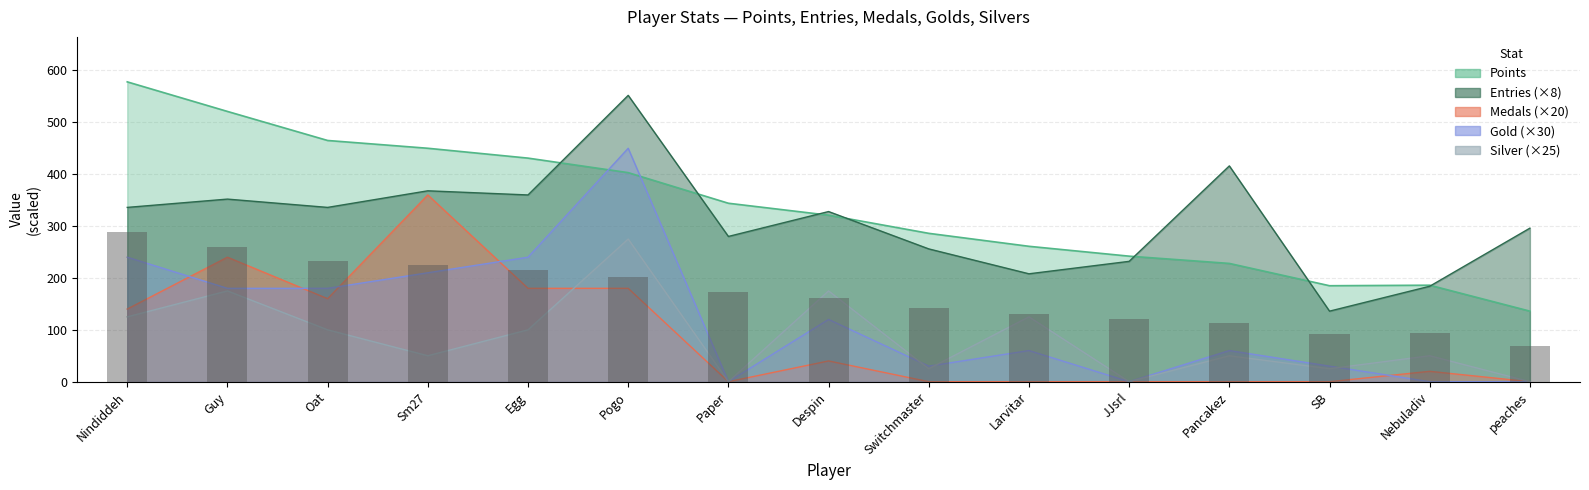

At Oat, list the series in order from smallest to largest.

Silver, Medals, Gold, Entries, Points